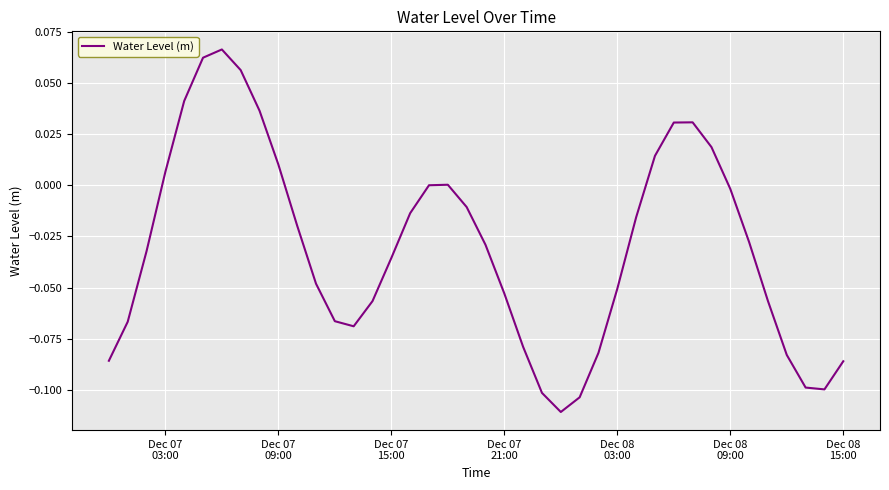

Does the chart display data point markers on the line(s)?

No